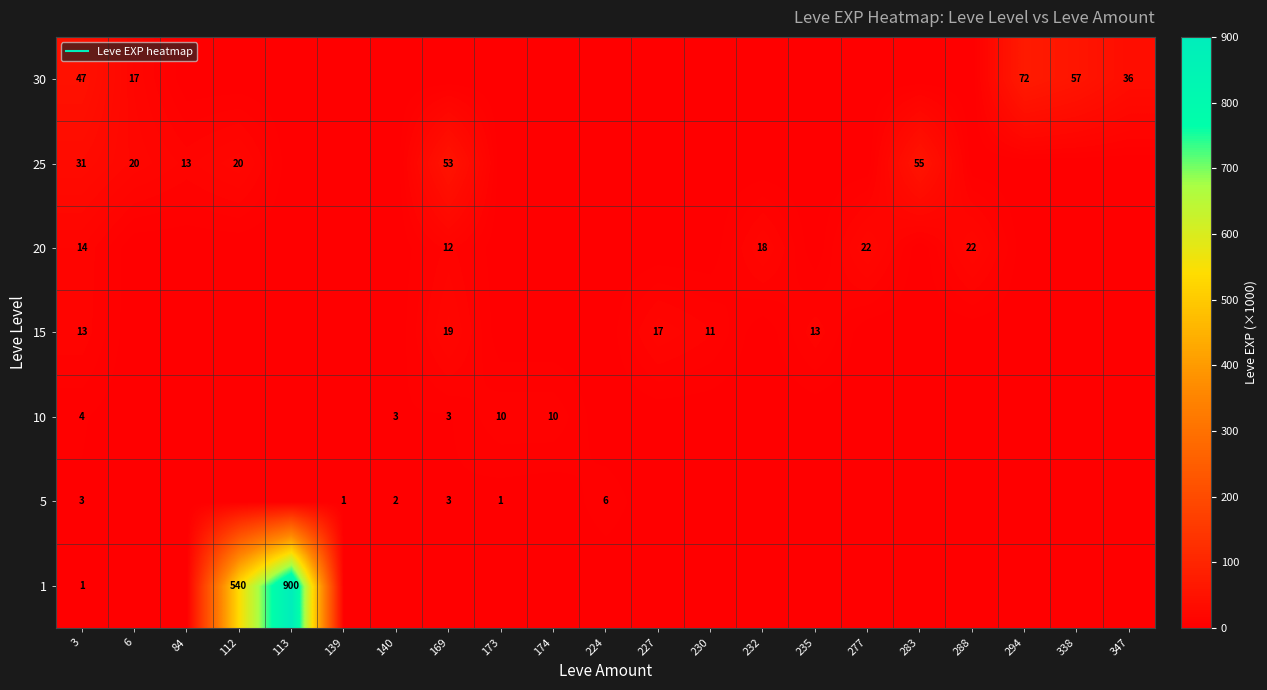

Which has a higher value, 140 or 3?

3